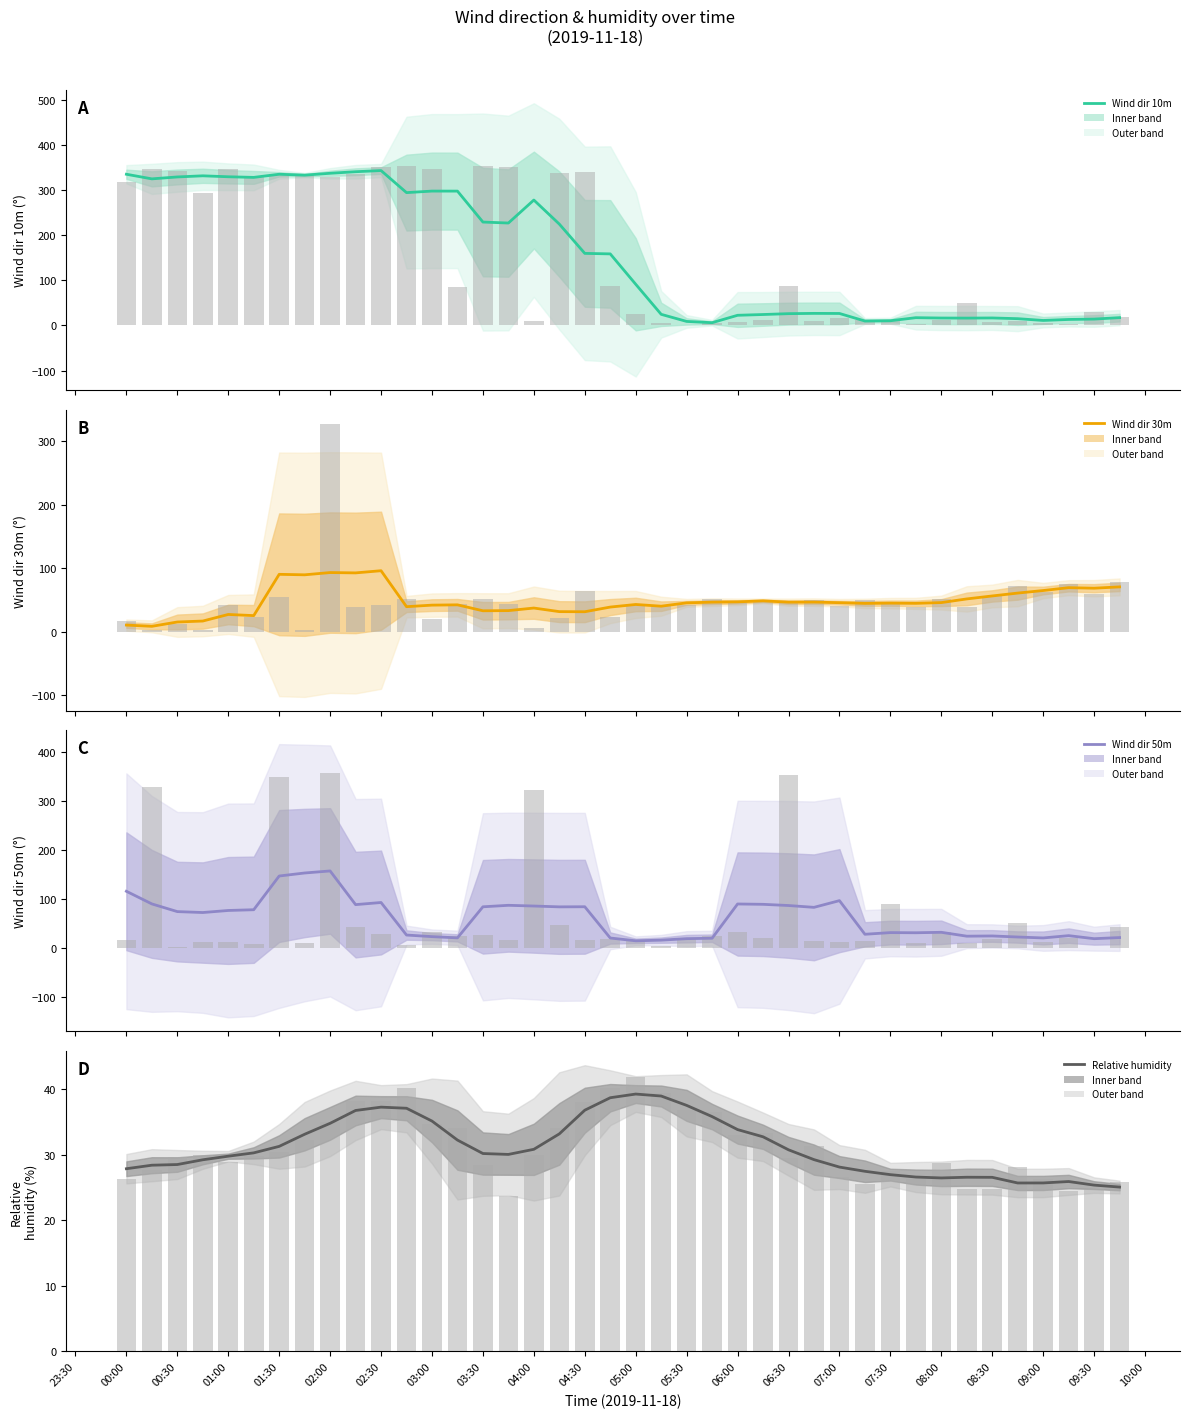

Rank the series by their maximum value, from lowest to highest.

Relative humidity, Wind dir 30m, Wind dir 50m, Wind dir 10m